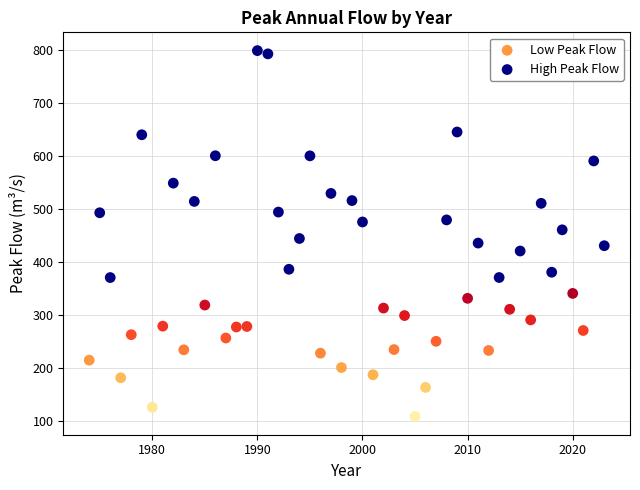

Which series contains the highest Y value?

High Peak Flow